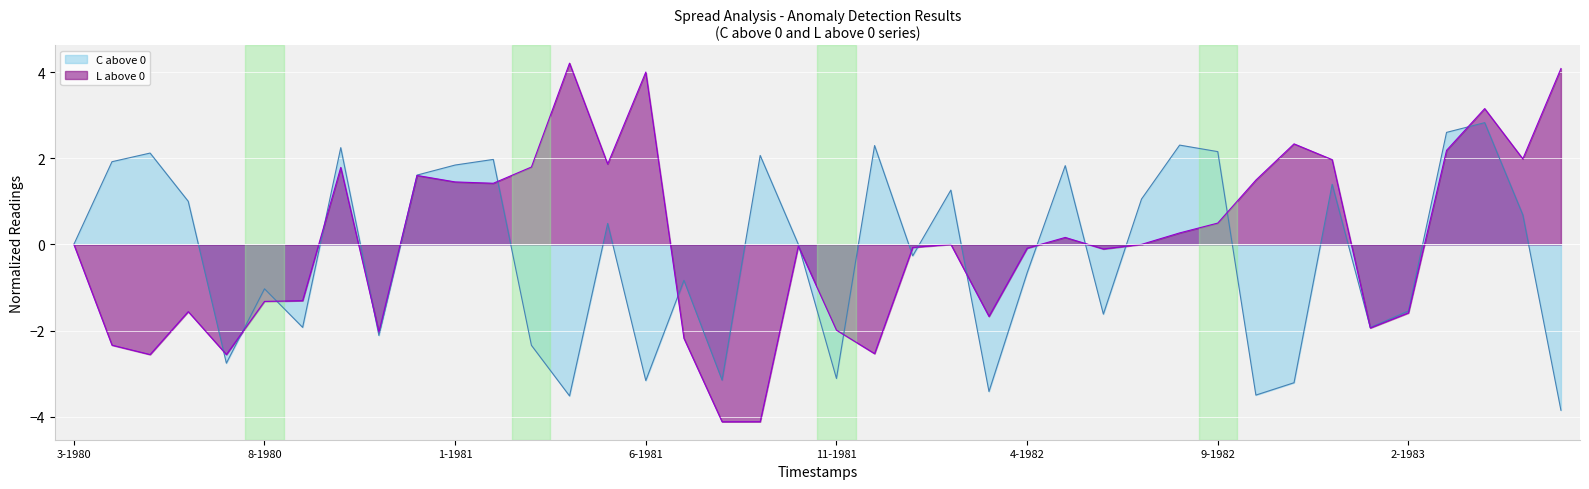

Which series has the largest range (max minus min)?

L above 0